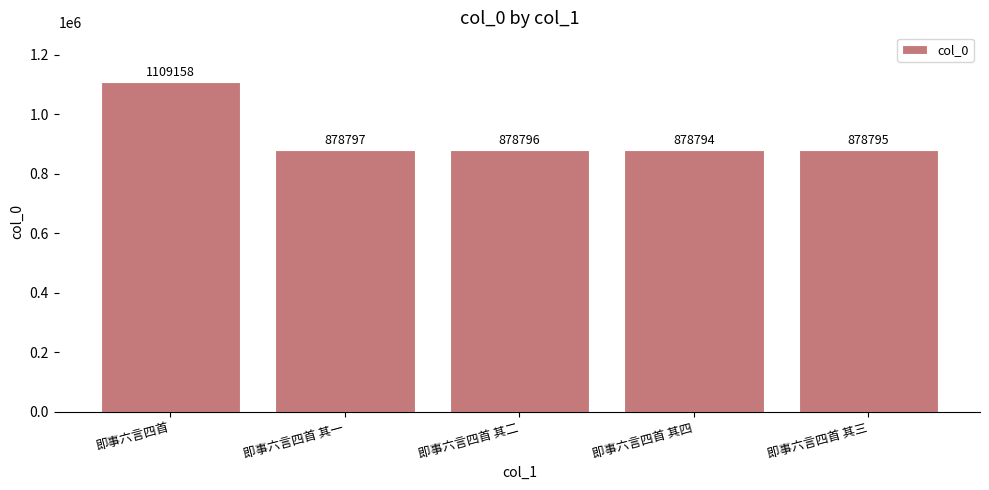

Reading left to right, list all the values displayed in this chart.

即事六言四首=1109158	即事六言四首 其一=878797	即事六言四首 其二=878796	即事六言四首 其四=878794	即事六言四首 其三=878795